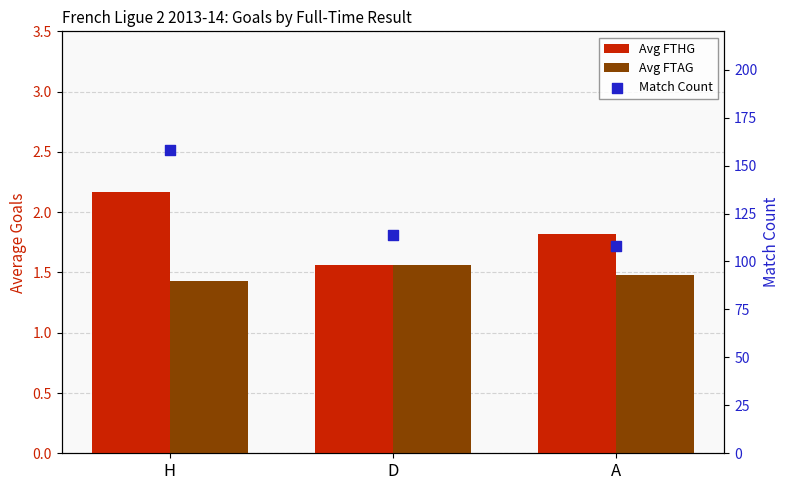

Is the value of Avg FTHG at H greater than the value of Match Count at H?

No